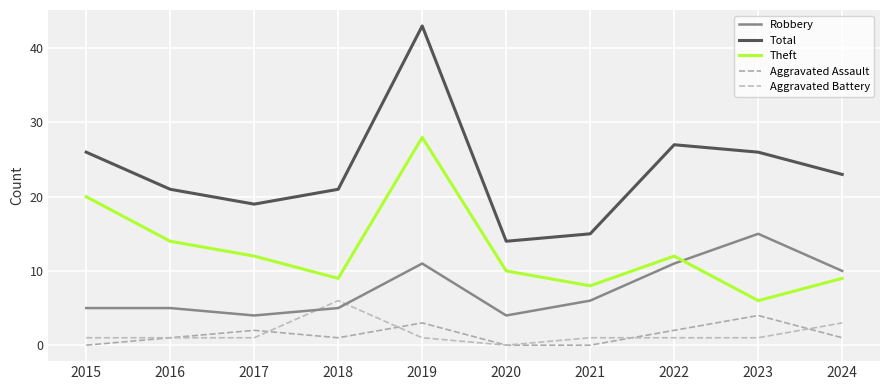

Between which two adjacent categories do Robbery and Theft first intersect?

2022 and 2023